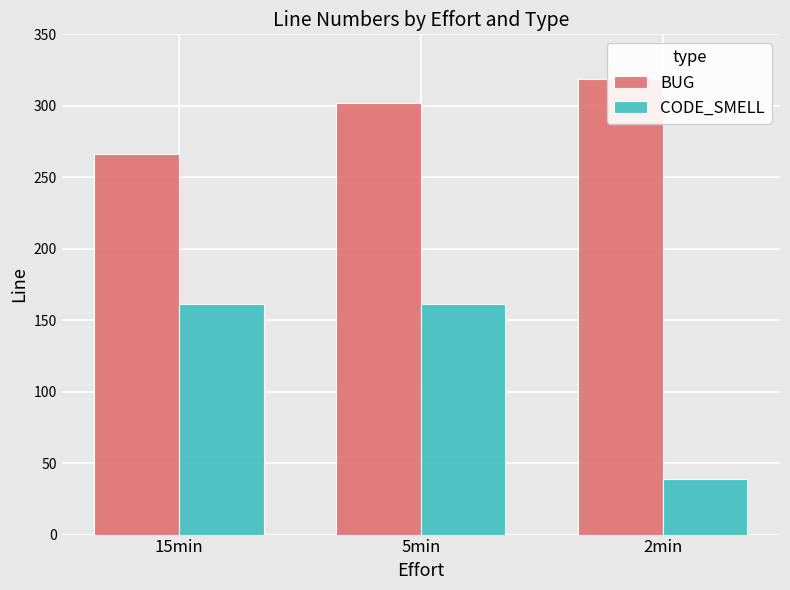

Is the value of BUG at 5min greater than the value of CODE_SMELL at 5min?

Yes